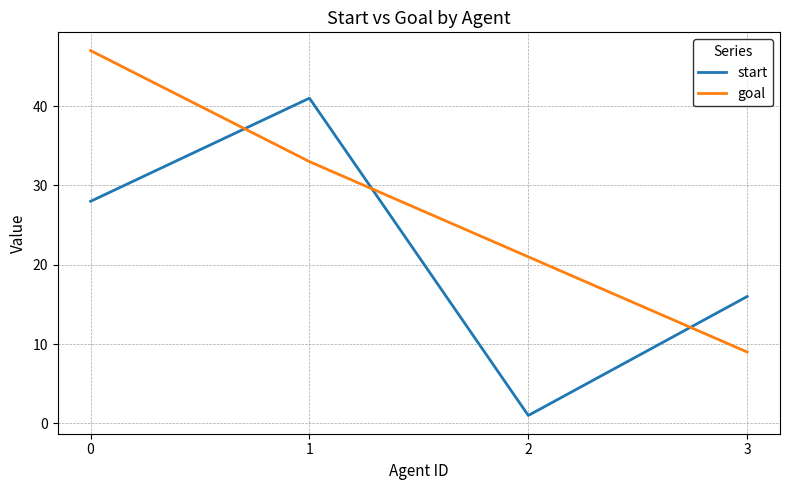

True or false: start has a value of 26 at 3.

False